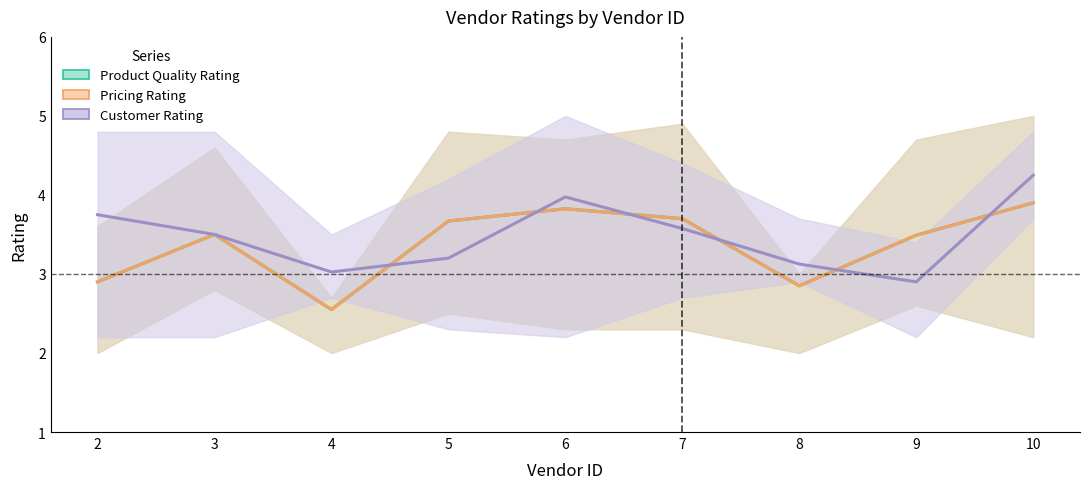

What is the difference between the Pricing Rating values at 2 and 6?

0.9